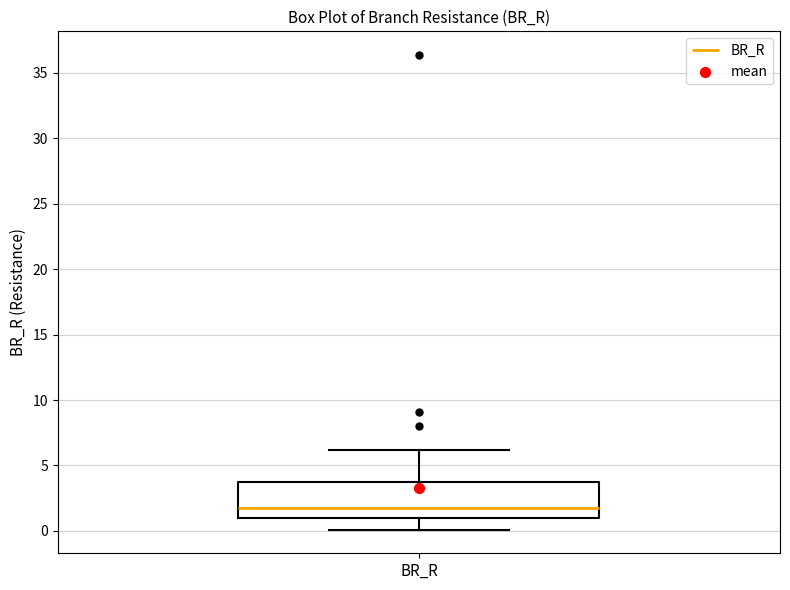

Where does the median line of the box for BR_R sit on the y-axis? The values are not printed on the chart, so give them approximately, as read against the axis.

2.0